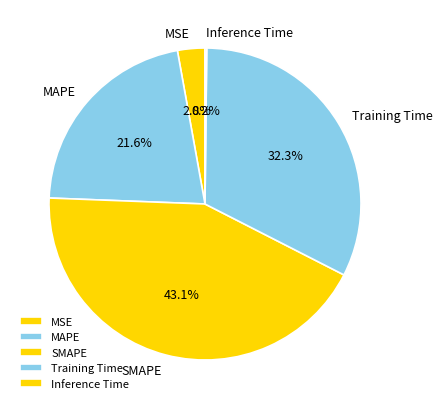

Between MSE and MAPE, which is larger?

MAPE